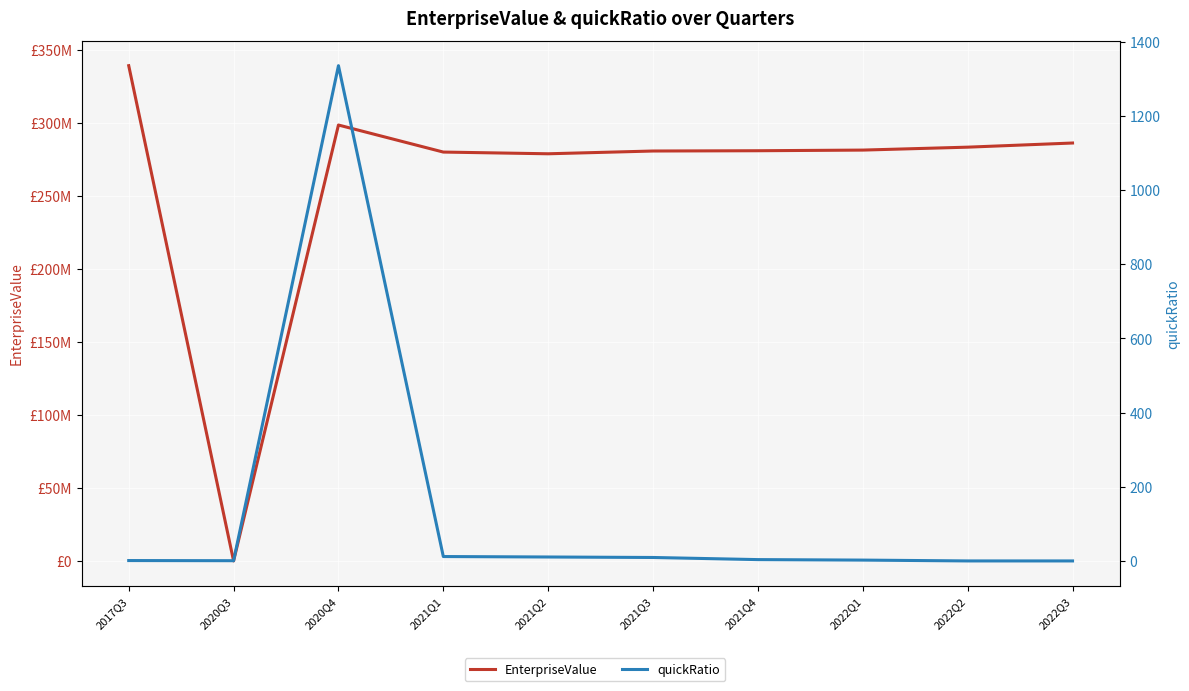

The value of quickRatio at 2021Q3 is 9.3. True or false?

True